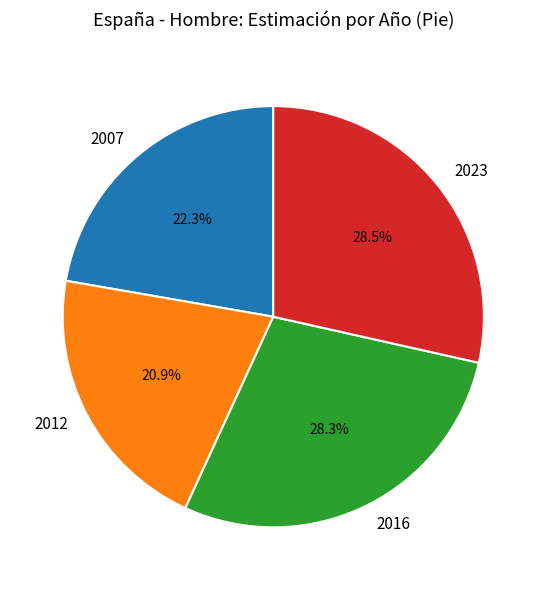

To the nearest percent, what is the difference between the largest and smallest slice percentages?

8%